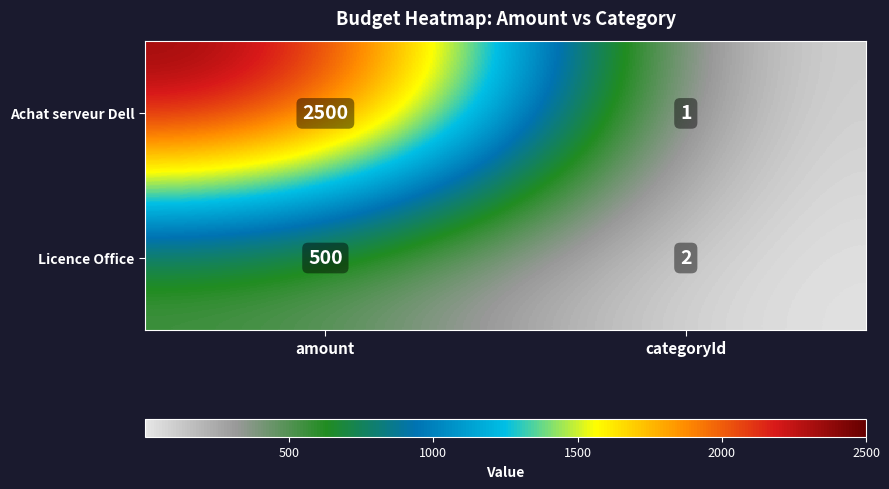

The value of Achat serveur Dell at amount is 1631. True or false?

False